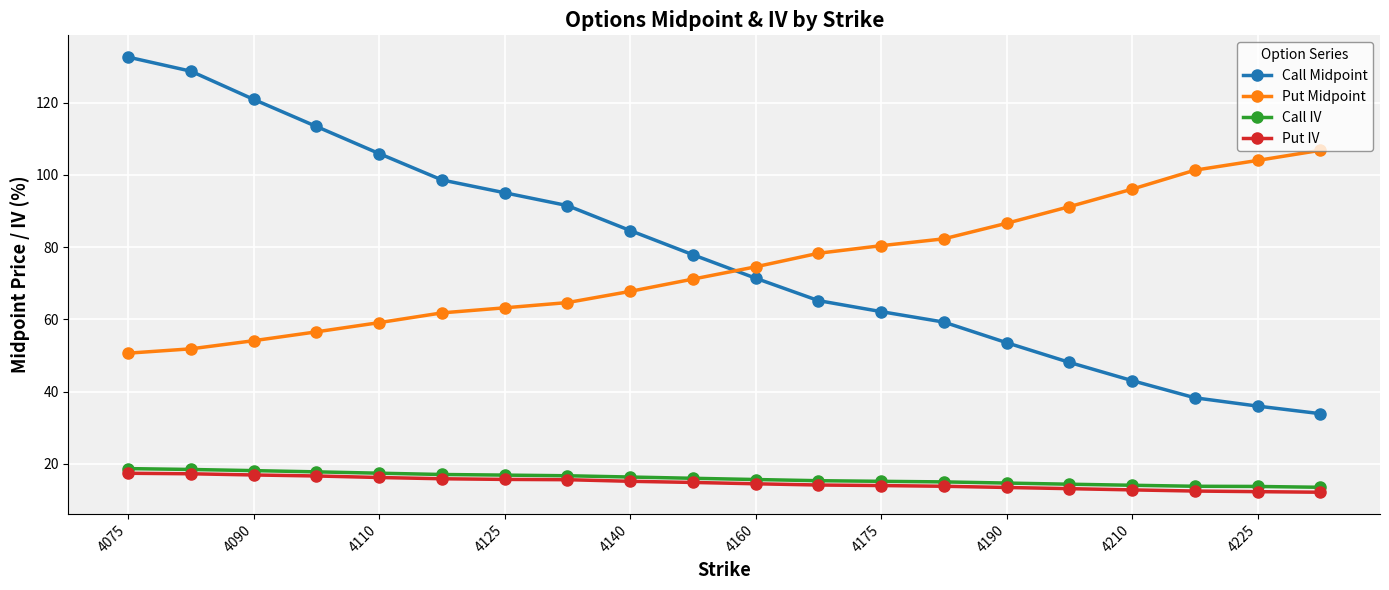

What is the value of the Put IV point at the 6th from the left?

15.9